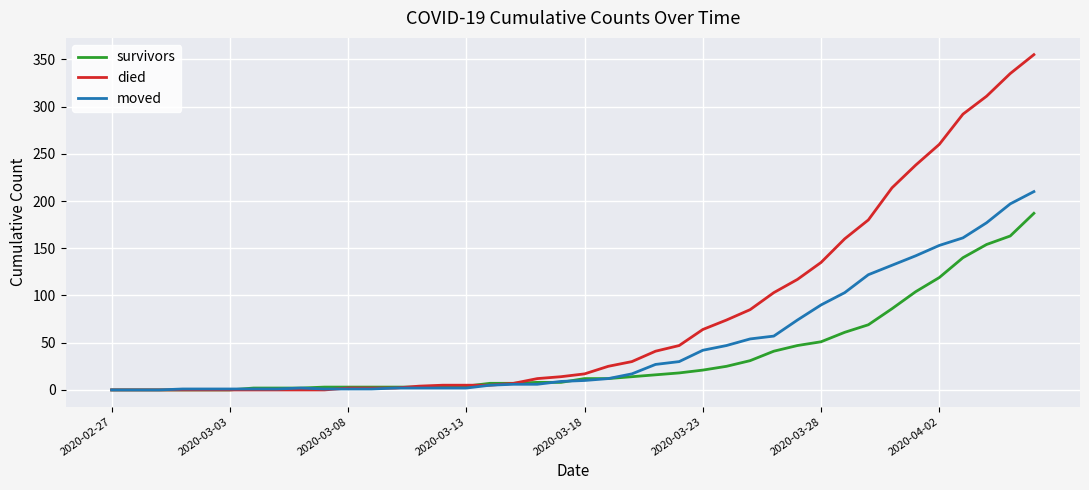

Which series has the largest total across all categories?

died